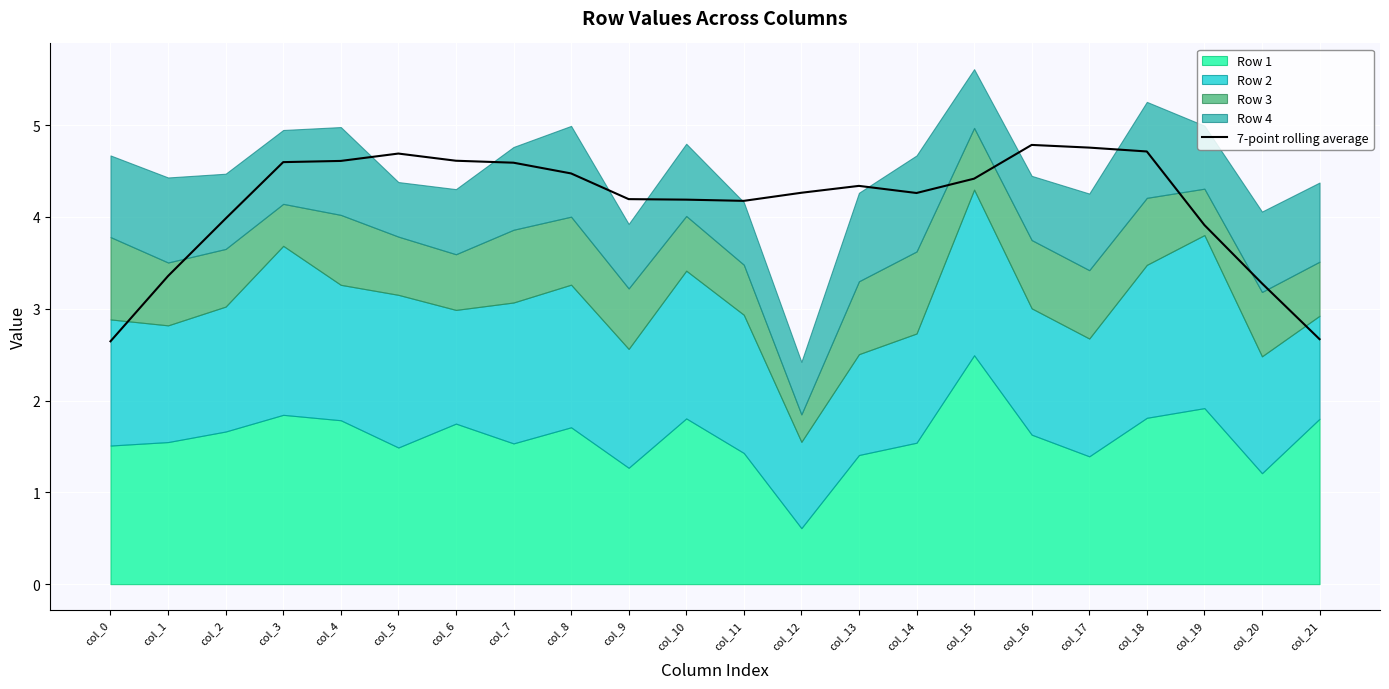

What is the lowest value of the 7-point rolling average series?

2.6